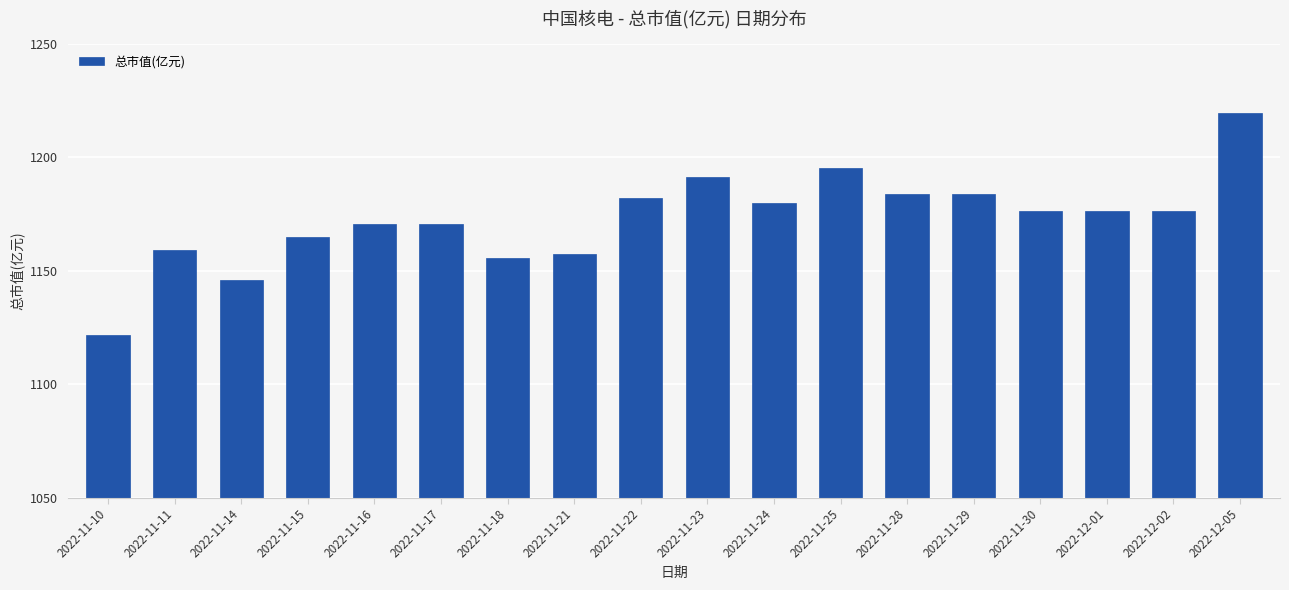

How many bars are there in total?

18